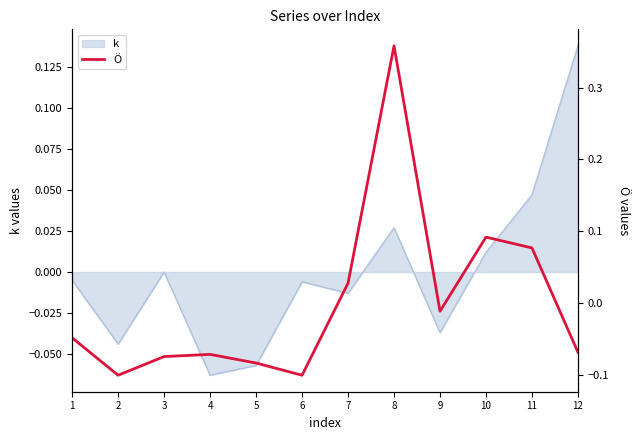

Where is the first local maximum?

4